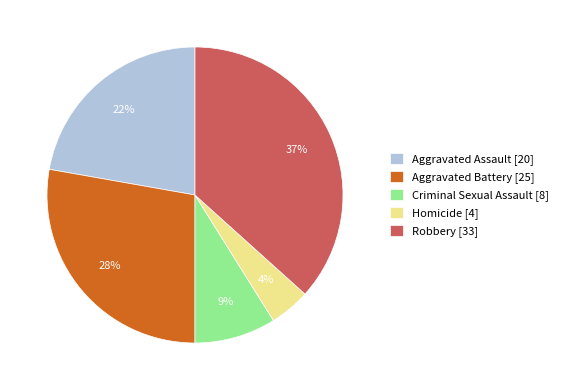

What percentage is the Aggravated Assault [20] slice, to the nearest percent?

22%